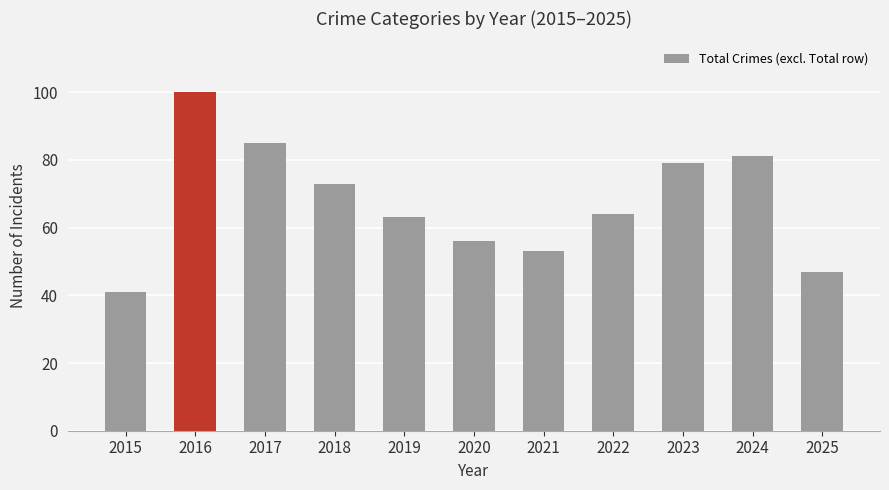

Reading left to right, transcribe all the data shown in this chart.

2015=41	2016=100	2017=85	2018=73	2019=63	2020=56	2021=53	2022=64	2023=79	2024=81	2025=47